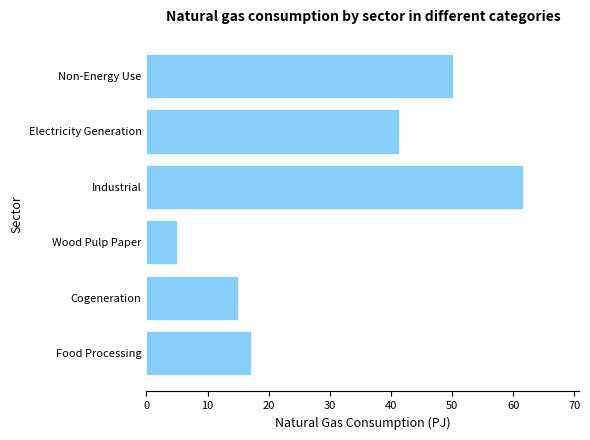

Reading bottom to top, what are all the values shown in this chart?

17.0	15.0	5.0	61.6	41.2	50.2